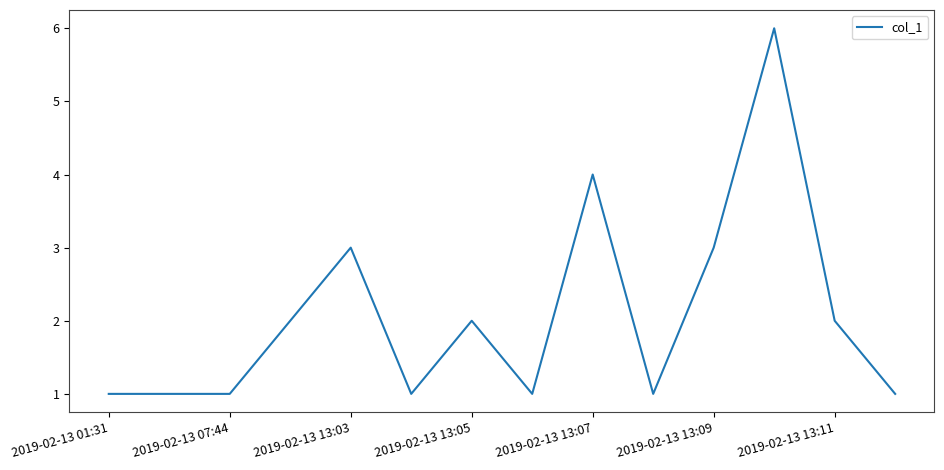

What is the greatest value displayed?

6